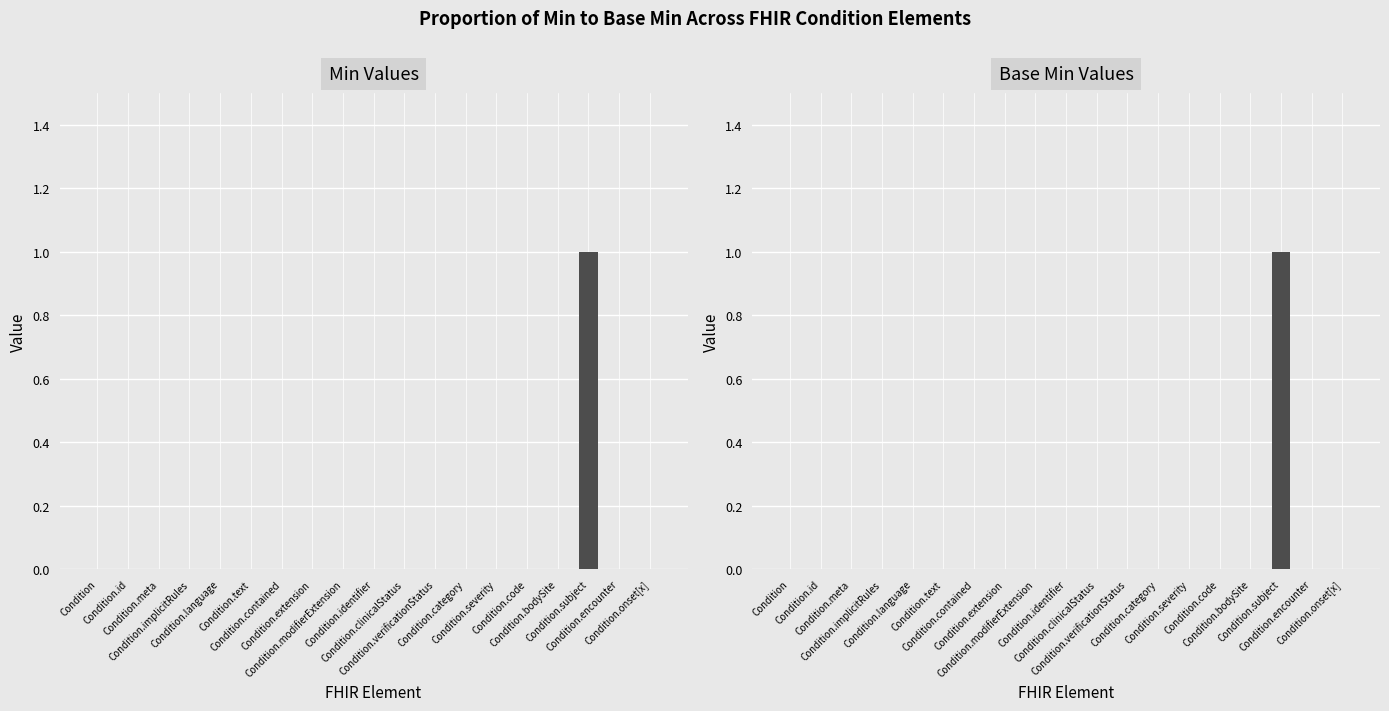

Which series has the largest total across all categories?

Min